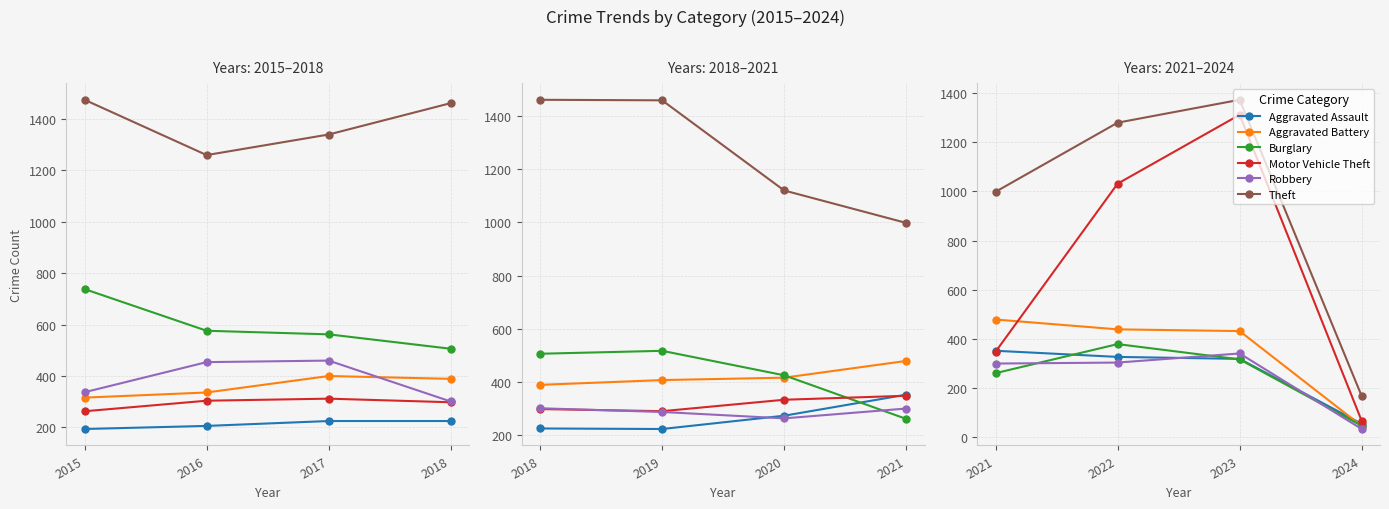

What is the difference between the second highest and minimum values in the Aggravated Assault series?

272